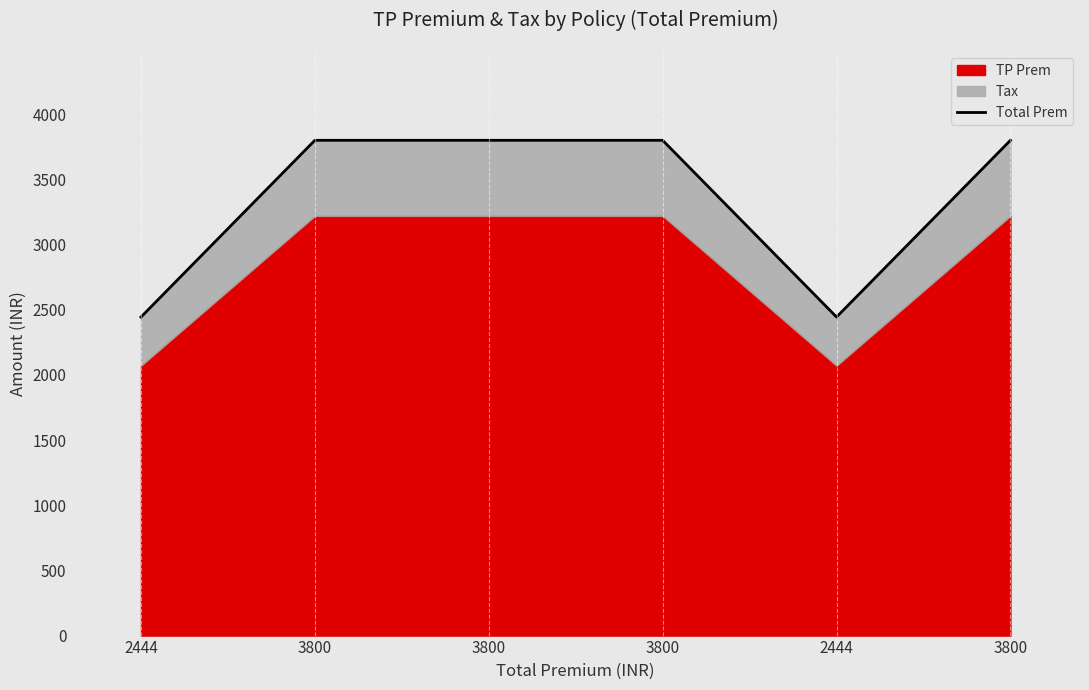

What is the label of the 5th point from the left?

2444